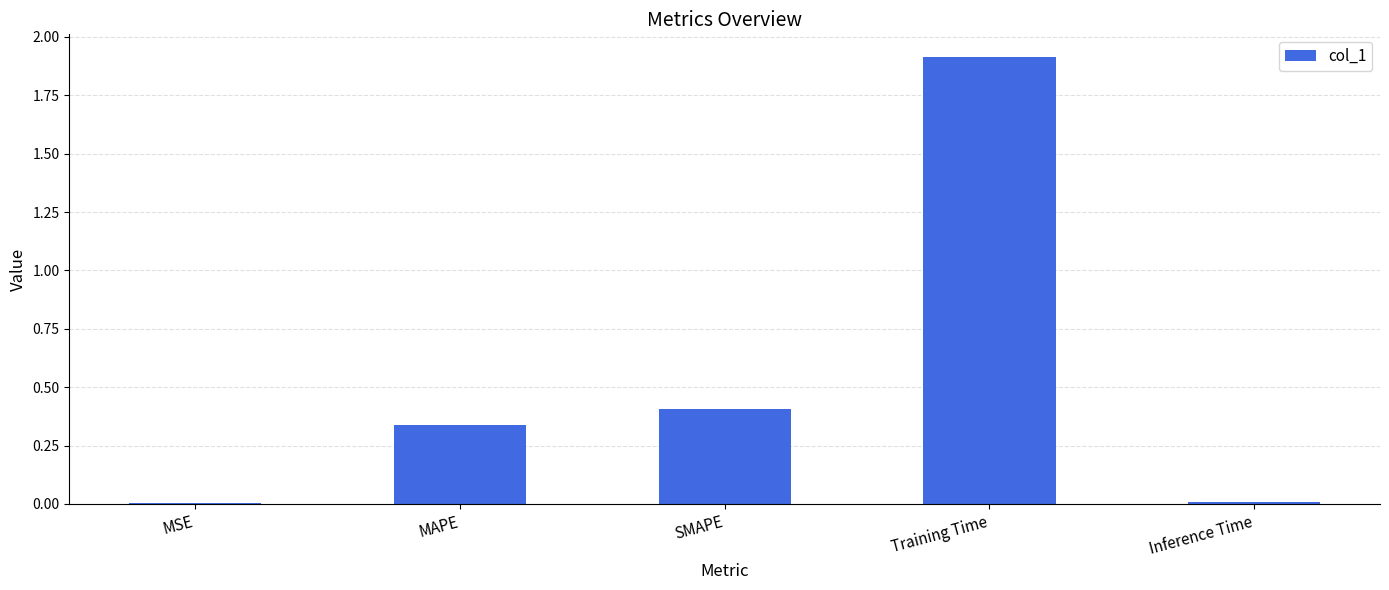

The chart shows a value of 0.0 at MSE. True or false?

True